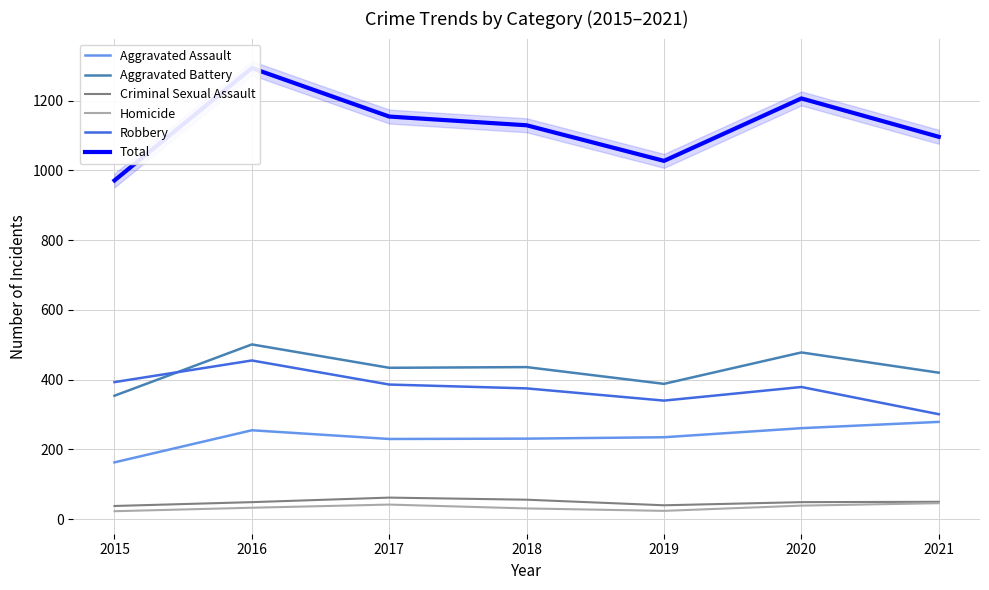

True or false: Criminal Sexual Assault has a value of 76 at 2016.

False